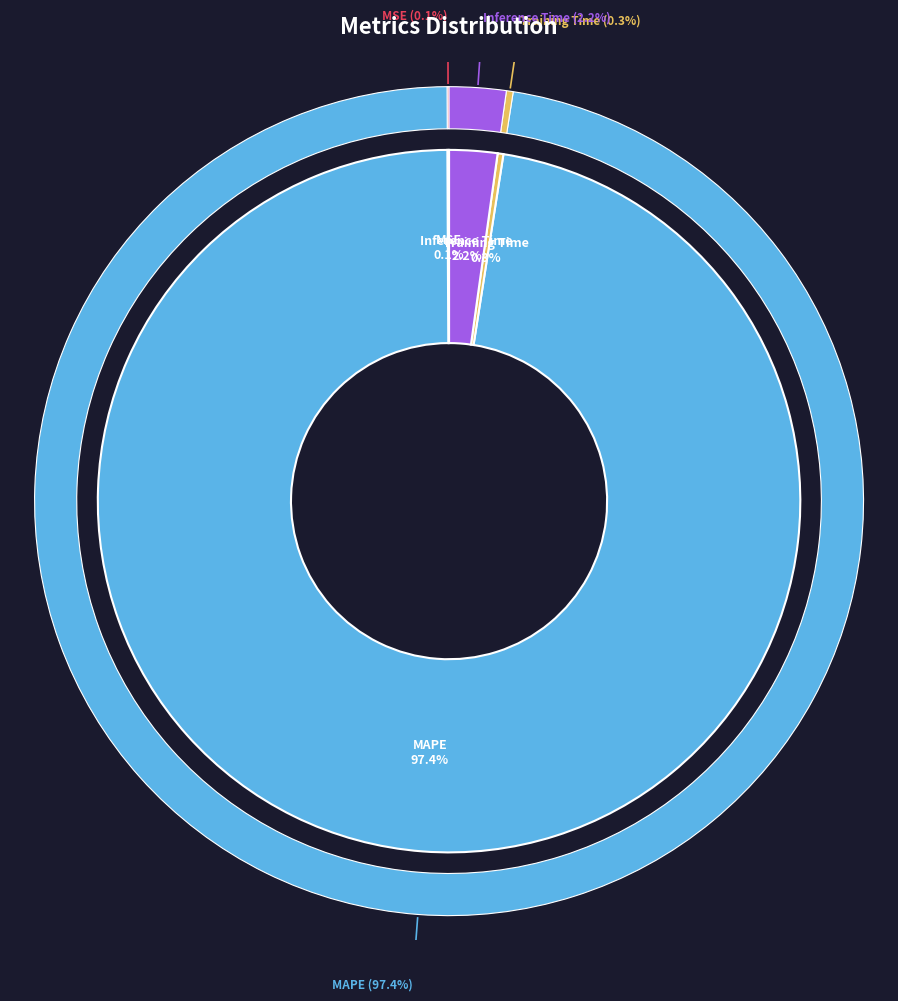

To the nearest percent, what is the difference between the largest and smallest slice percentages?

97%